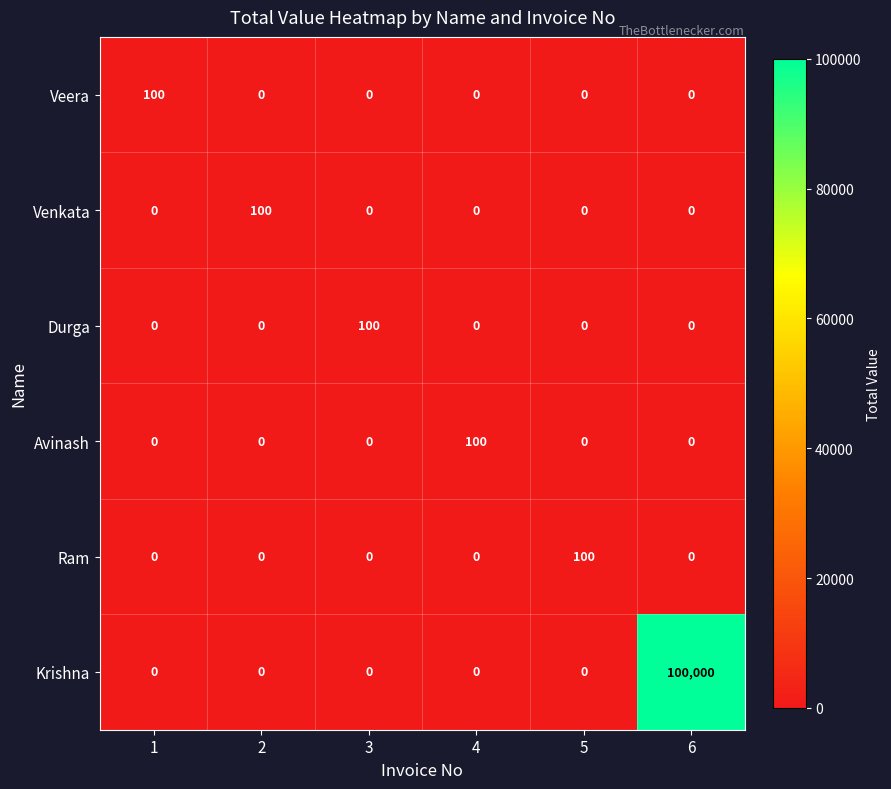

What is the difference between the maximum and minimum values in the Veera series?

100